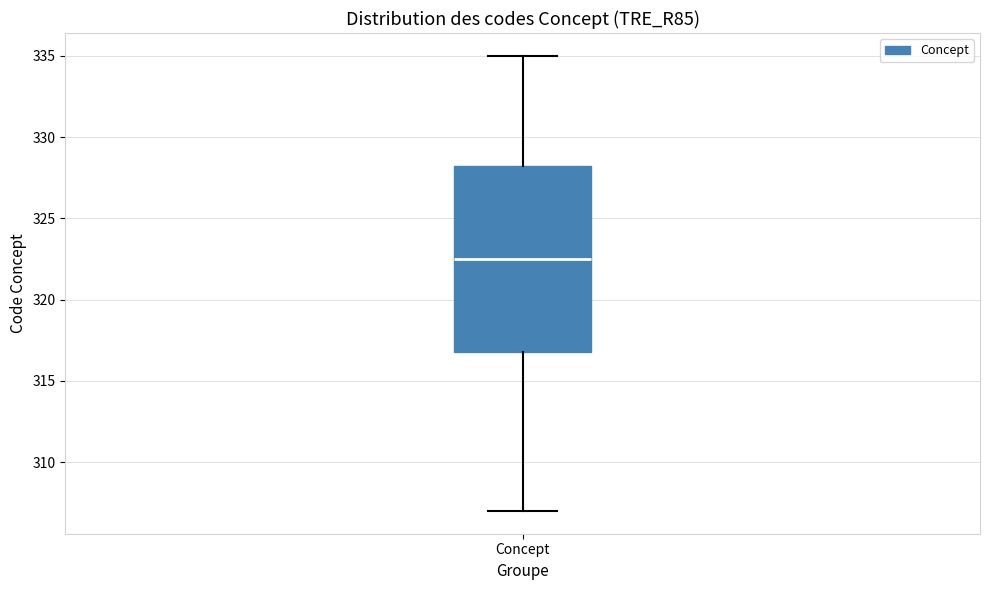

Read this box plot against the y-axis: the position of the median line, the range covered by the box, and the ends of both whiskers. The values are not printed on the chart, so give them approximately, as read against the axis.

median 322.5, box 317.0 to 328.5, whiskers 307.0 to 335.0